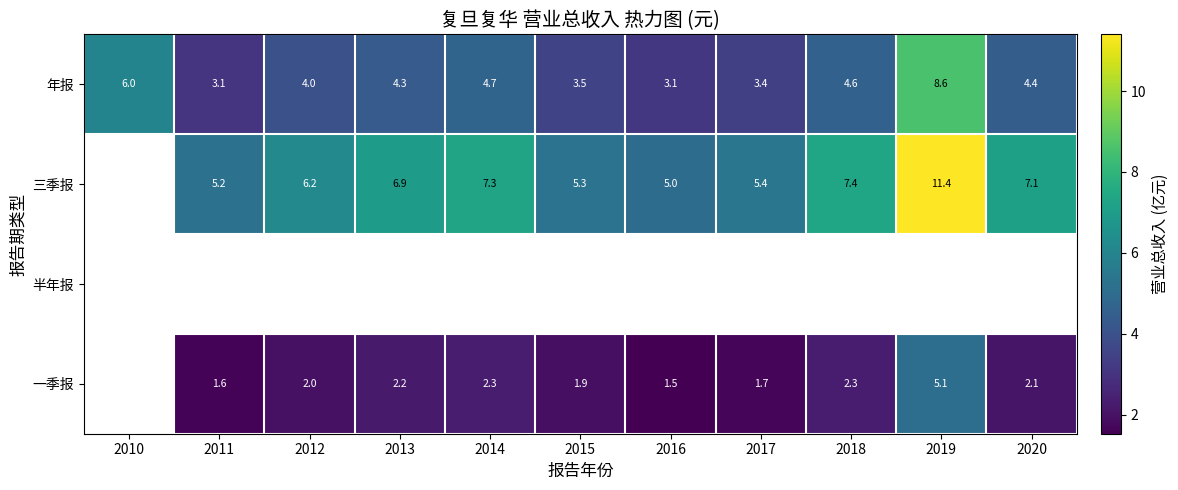

The 一季报 series shows 2.9 at 2020. True or false?

False